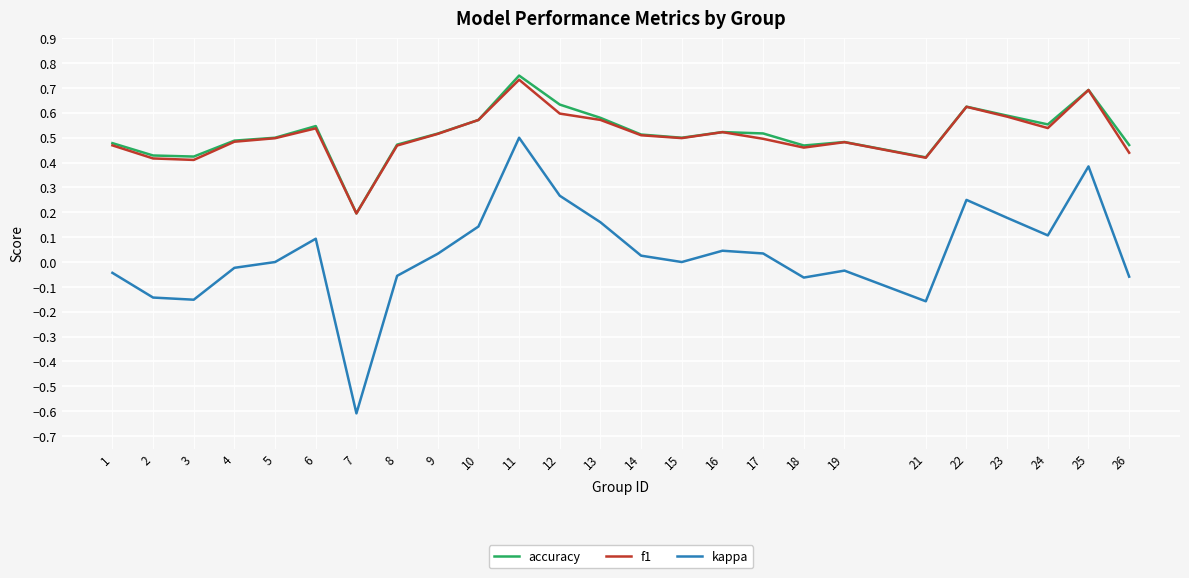

True or false: kappa and accuracy intersect in this chart.

False